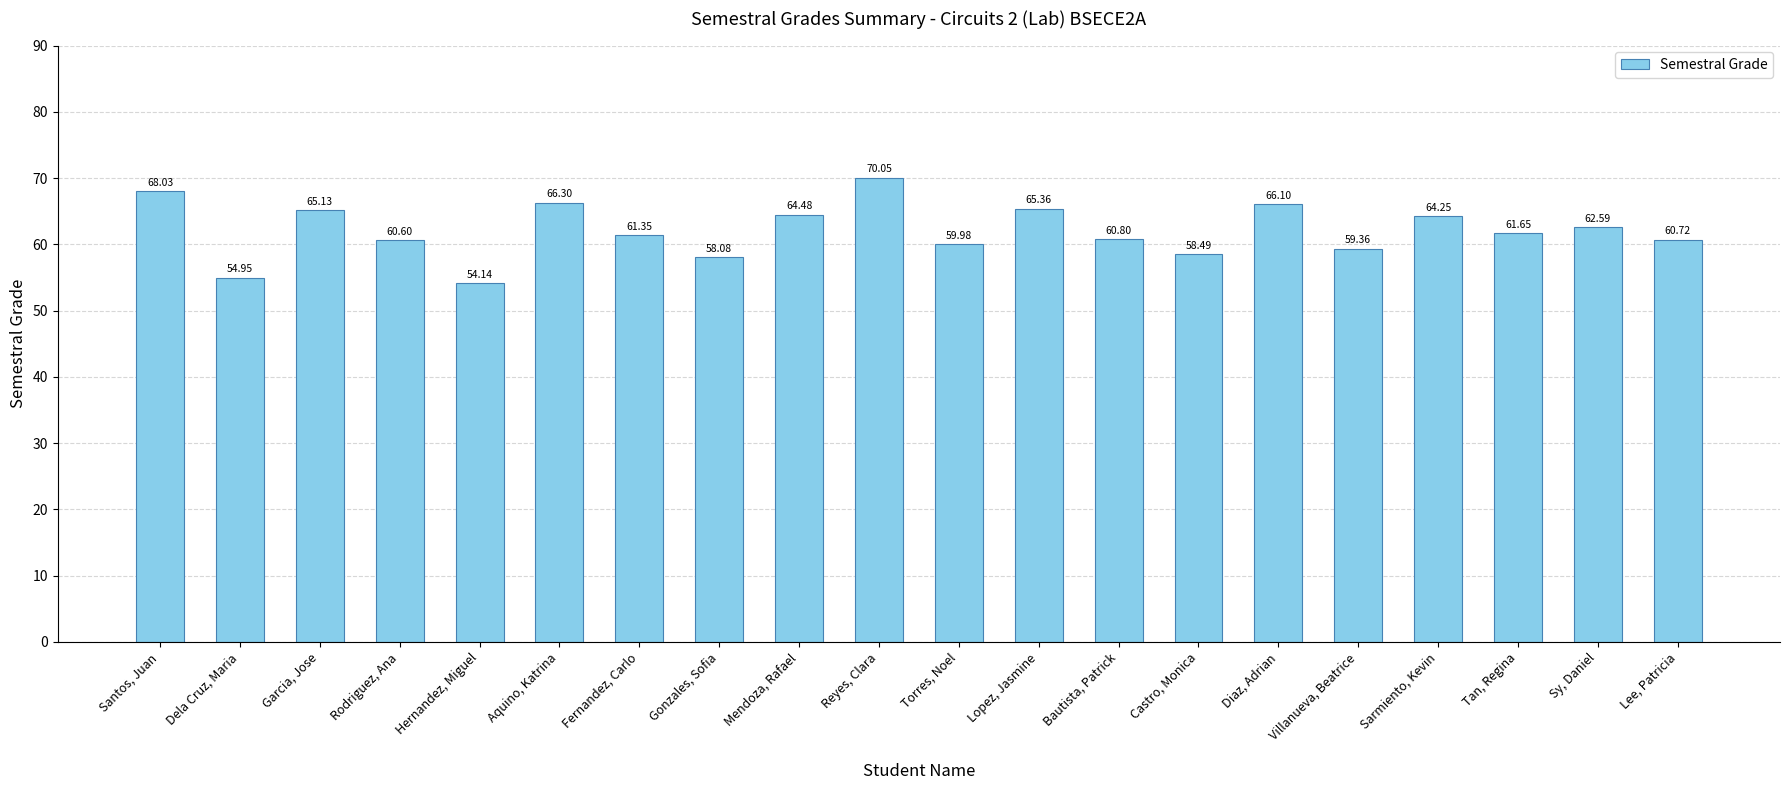

The value at Reyes, Clara is 120.7. True or false?

False